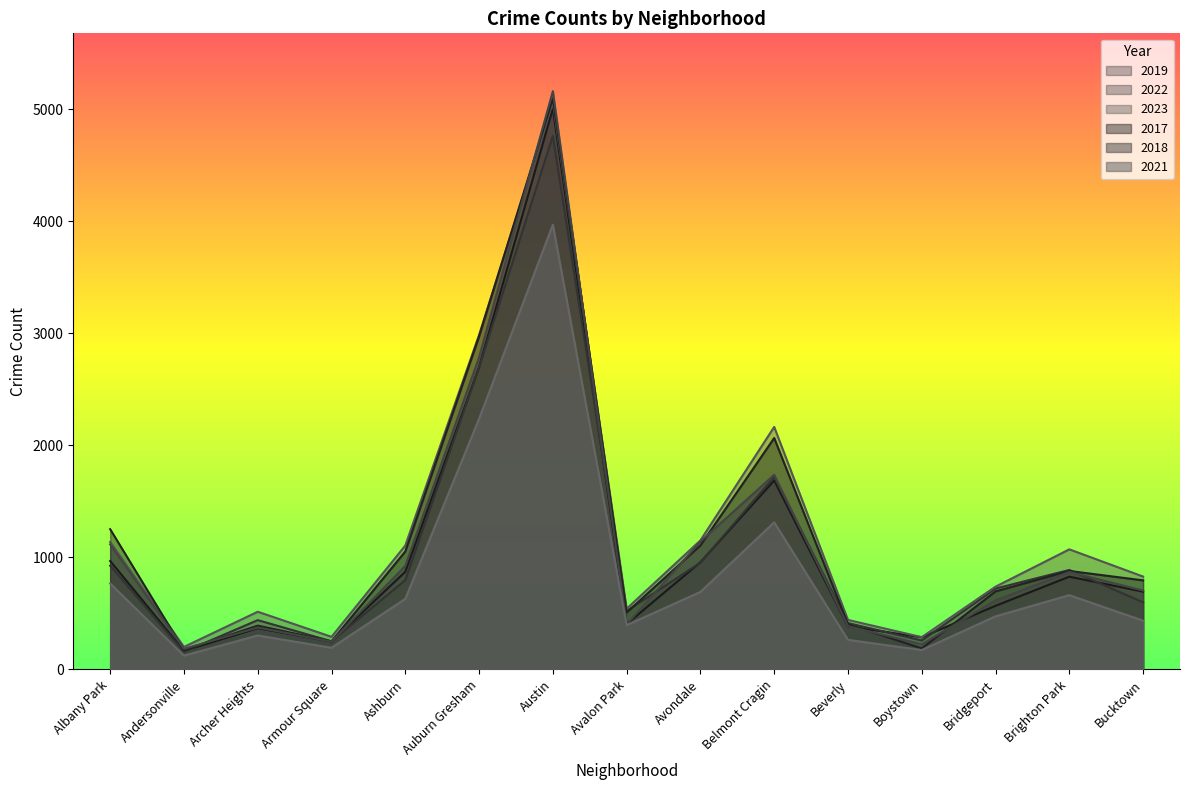

Which series ends up on top after the final intersection of 2018 and 2023?

2023